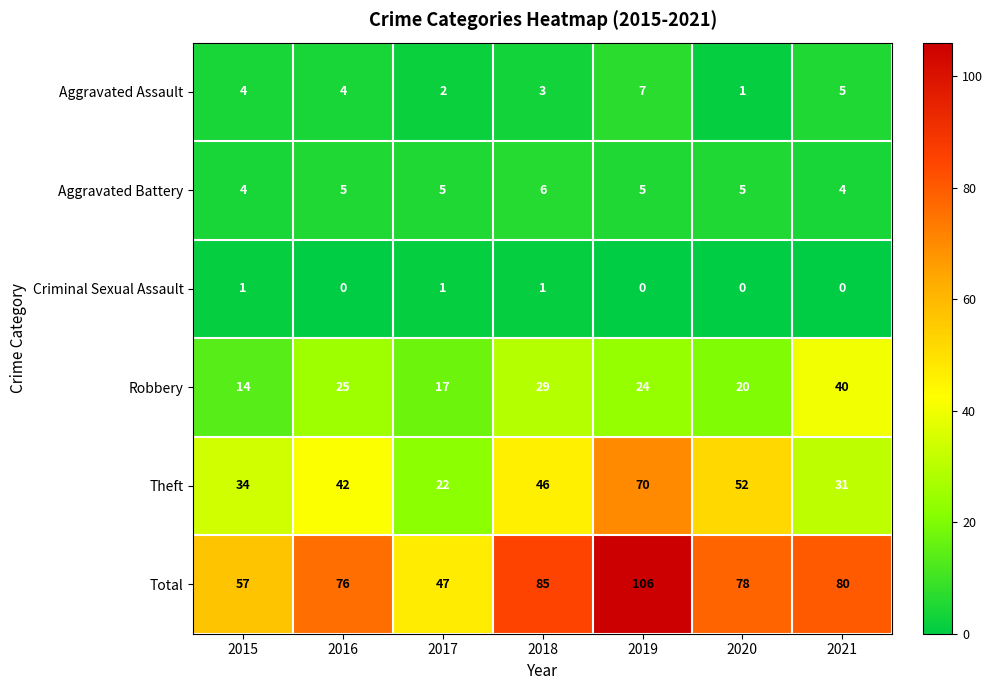

How many Criminal Sexual Assault values are between 0 and 1?

7